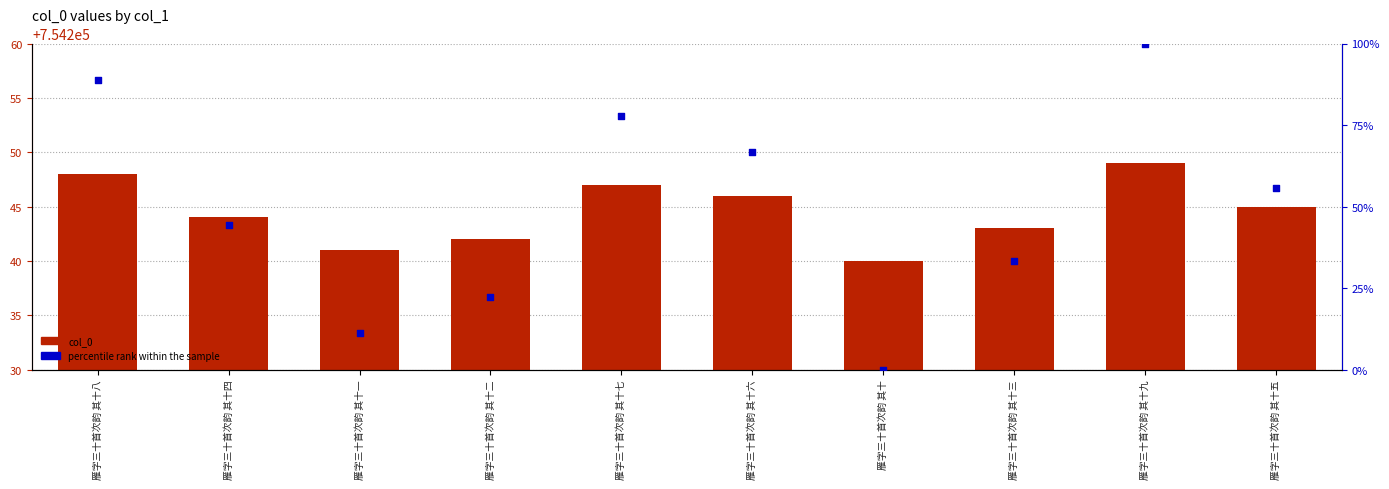

Which series has the largest Y range (max minus min)?

percentile rank within the sample